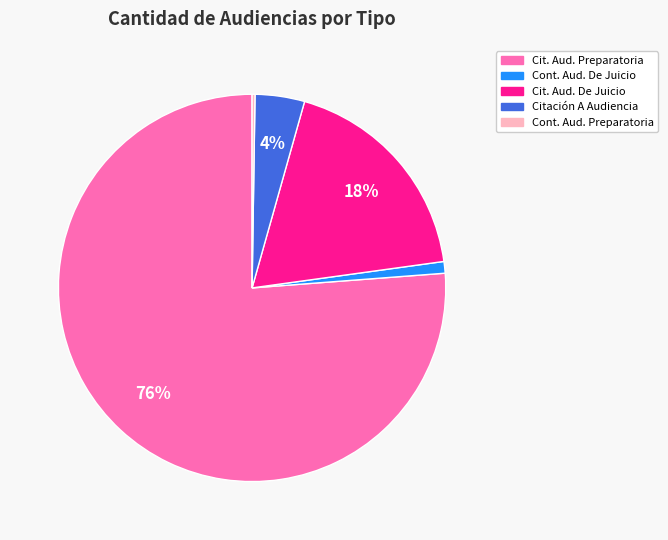

Does any single category account for the majority?

Yes